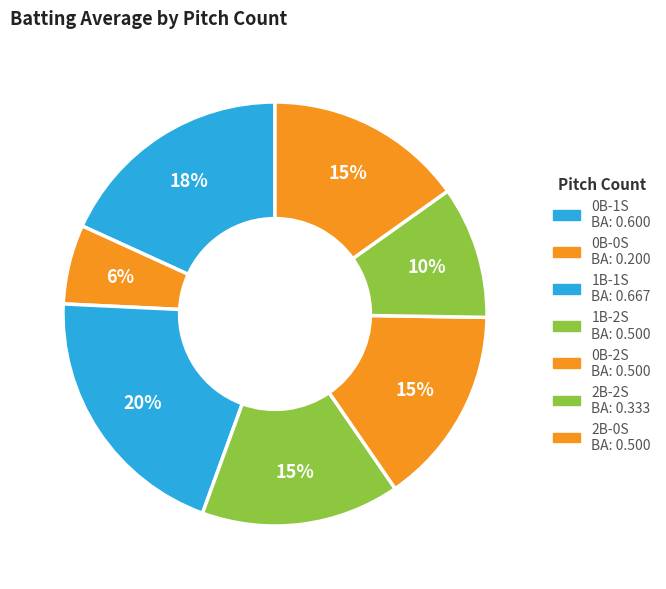

Is there a majority slice in this chart?

No